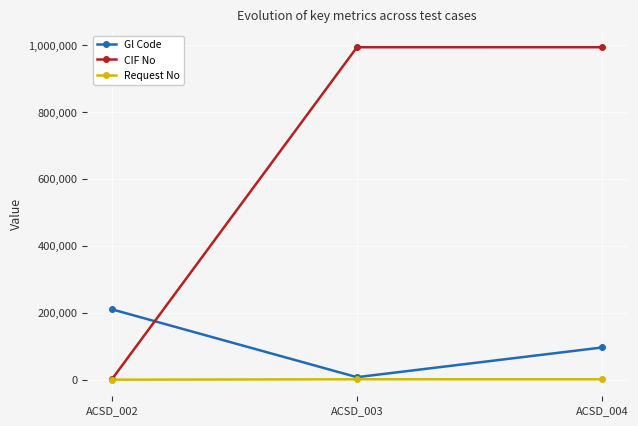

The Gl Code series shows 96145 at ACSD_004. True or false?

True